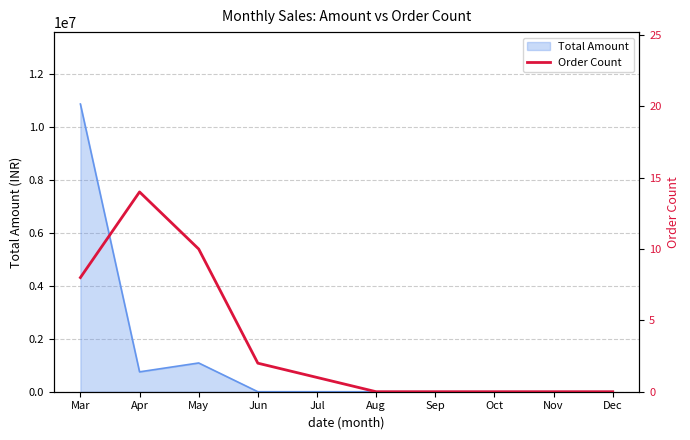

Does the chart display data point markers on the line(s)?

No